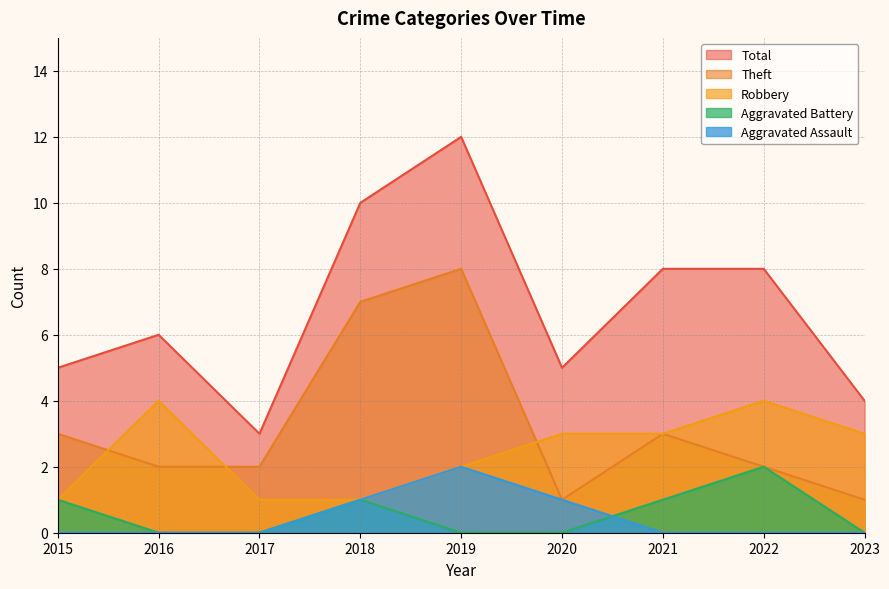

What are all the series names shown in the legend?

Total, Theft, Robbery, Aggravated Battery, Aggravated Assault